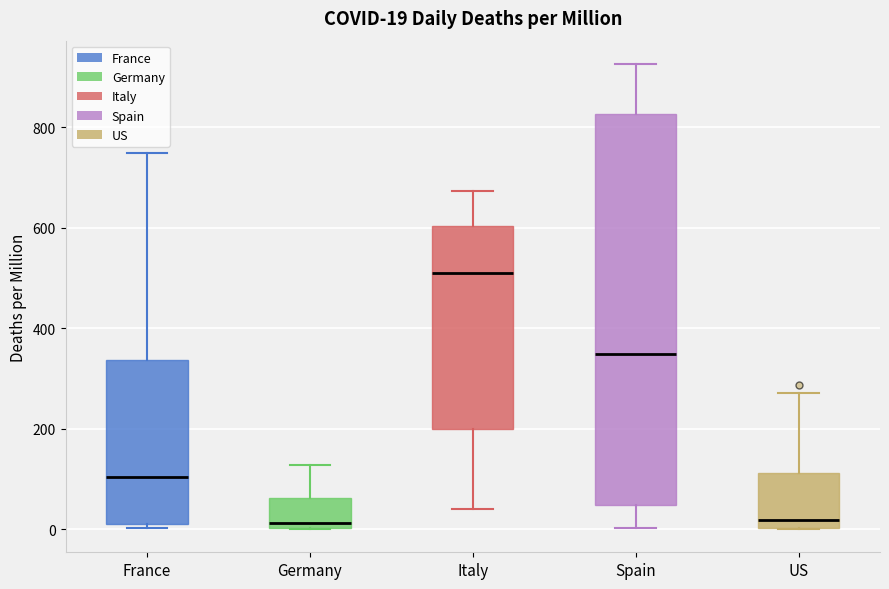

Which box's median line is the highest?

Italy